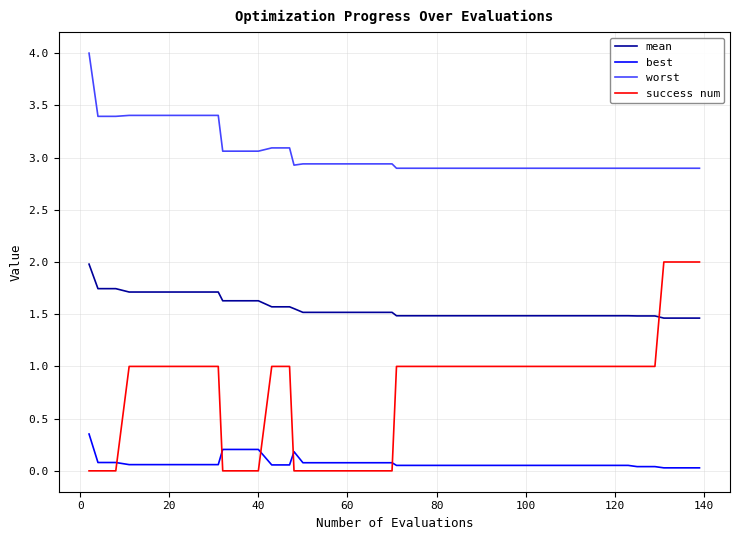

Count the number of data series in this chart.

4